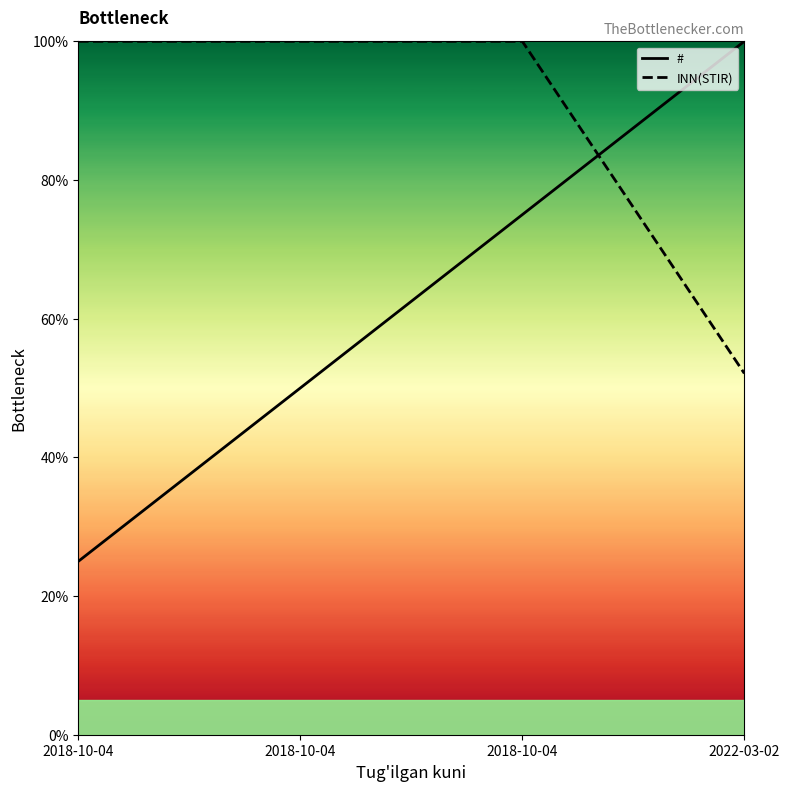

What is the approximate value of # at 2022-03-02?

100.0